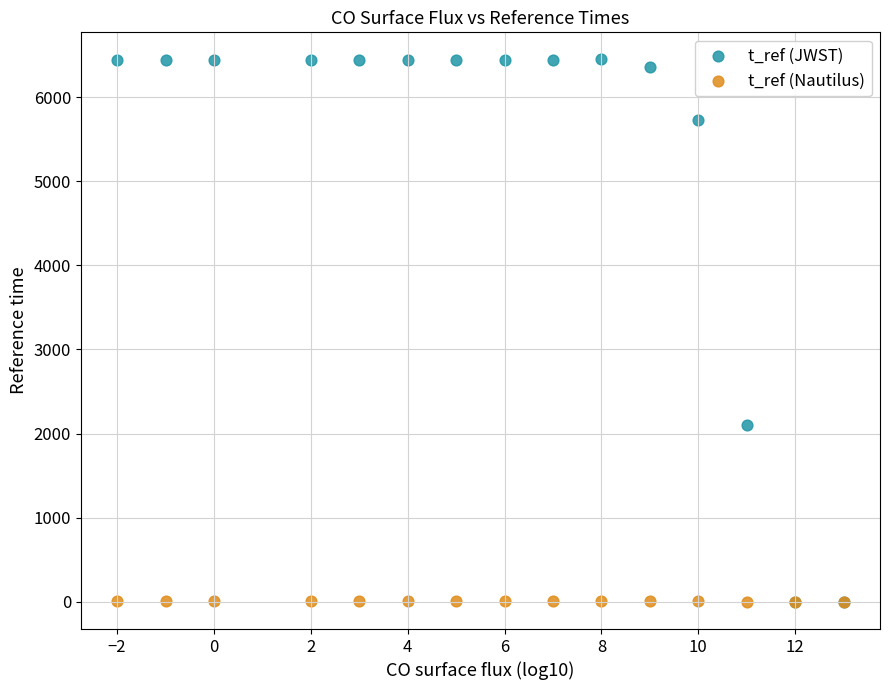

Across all series, what Y value is closest to 3223?

2101.3